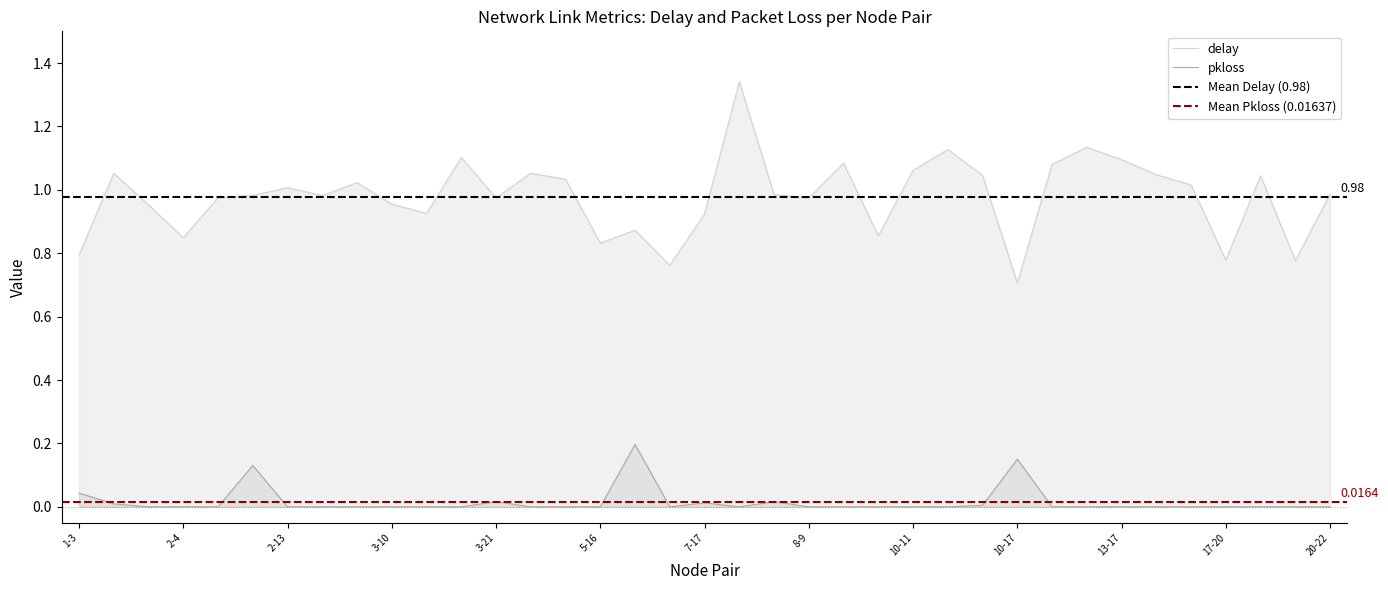

In pkloss, how many points are higher than both neighbors (excluding endpoints)?

6